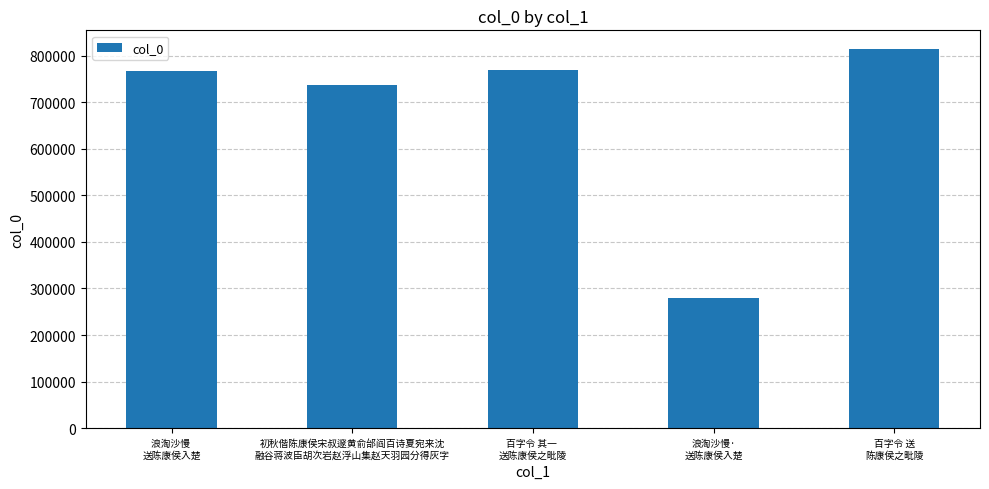

What is the sum of all values?

3367682